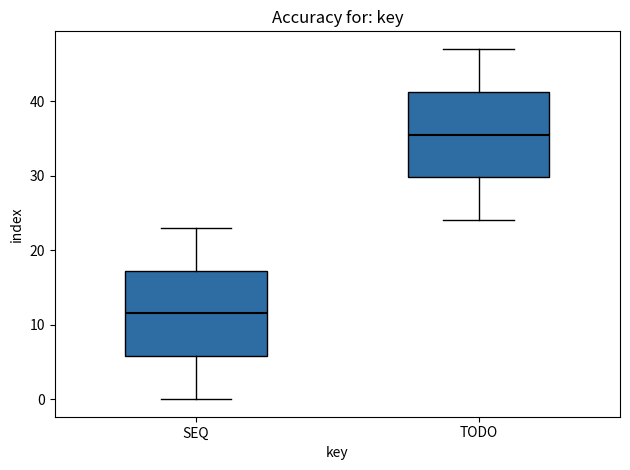

Which box's median line is the lowest?

SEQ